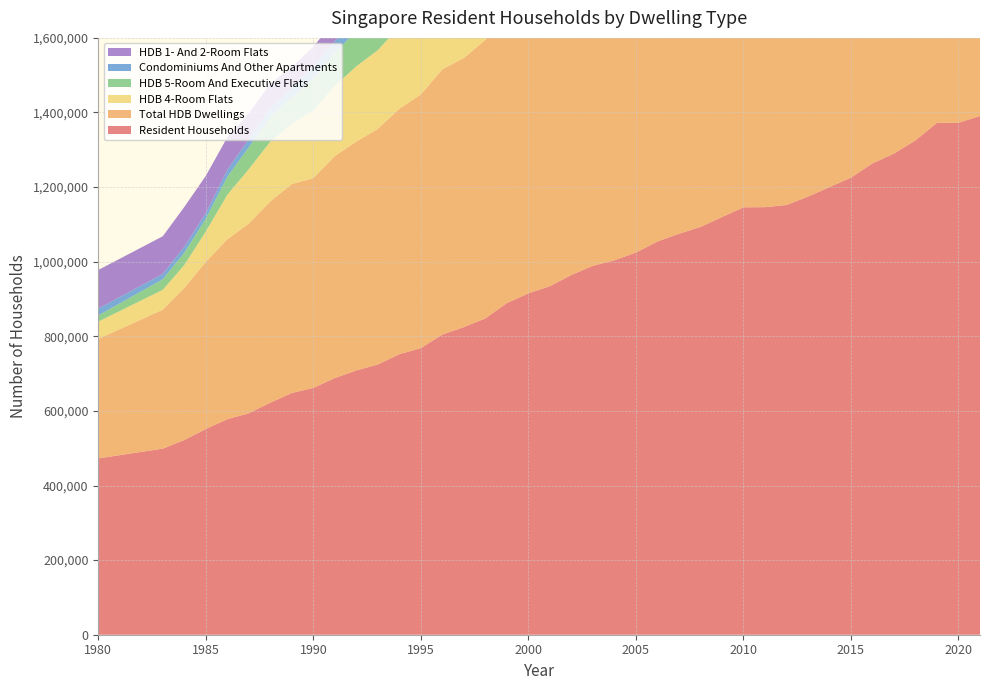

Reading left to right, list all the values displayed in this chart.

Resident Households: 1980=472700	1983=498900	1984=521900	1985=551500	1986=577800	1987=593700	1988=621900	1989=648100	1990=661700	1991=688100	1992=708500	1993=724600	1994=751900	1995=768400	1996=804700	1997=824700	1998=848000	1999=889100	2000=915100	2001=934400	2002=964600	2003=989000	2004=1003800	2005=1024500	2006=1054100	2007=1074800	2008=1093100	2009=1119600	2010=1145900	2011=1146200	2012=1152000	2013=1174500	2014=1200000	2015=1225300	2016=1263600	2017=1289900	2018=1325300	2019=1372400	2020=1372600	2021=1390600
Total HDB Dwellings: 1980=320400	1983=372500	1984=407800	1985=448200	1986=482300	1987=508700	1988=540000	1989=560100	1990=562400	1991=595100	1992=613600	1993=631700	1994=658200	1995=680100	1996=711200	1997=721400	1998=747000	1999=773800	2000=805000	2001=807800	2002=827600	2003=837200	2004=841900	2005=865100	2006=875700	2007=894100	2008=904600	2009=935900	2010=943700	2011=948400	2012=939500	2013=961800	2014=965200	2015=981100	2016=1011500	2017=1018600	2018=1043300	2019=1079200	2020=1080100	2021=1089100
HDB 4-Room Flats: 1980=46300	1983=53200	1984=61400	1985=81200	1986=119200	1987=145800	1988=159900	1989=161800	1990=181500	1991=188300	1992=201700	1993=210800	1994=220300	1995=233800	1996=235500	1997=249800	1998=270600	1999=283400	2000=302600	2001=301400	2002=316000	2003=318400	2004=316400	2005=333200	2006=334300	2007=344600	2008=349700	2009=358800	2010=365400	2011=367500	2012=375400	2013=382400	2014=386000	2015=392300	2016=407400	2017=409900	2018=420800	2019=436500	2020=434300	2021=437700
HDB 5-Room And Executive Flats: 1980=16500	1983=28400	1984=32900	1985=34300	1986=48200	1987=59000	1988=65900	1989=69900	1990=86100	1991=88700	1992=94900	1993=98400	1994=121500	1995=134100	1996=154800	1997=160900	1998=180100	1999=193000	2000=215500	2001=226100	2002=239500	2003=244500	2004=255100	2005=273000	2006=261700	2007=280500	2008=286000	2009=297400	2010=293300	2011=291900	2012=293300	2013=294300	2014=292800	2015=295800	2016=298600	2017=302900	2018=307200	2019=317000	2020=314600	2021=316200
Condominiums And Other Apartments: 1980=18400	1983=14300	1984=15800	1985=15000	1986=18700	1987=21500	1988=25500	1989=24500	1990=30800	1991=30800	1992=32400	1993=32000	1994=32300	1995=35200	1996=34500	1997=46000	1998=45900	1999=56400	2000=59500	2001=63600	2002=68200	2003=81700	2004=101000	2005=100100	2006=114600	2007=119300	2008=122700	2009=117800	2010=132000	2011=126900	2012=139900	2013=143700	2014=161800	2015=170800	2016=182400	2017=201700	2018=210300	2019=222000	2020=220100	2021=229100
HDB 1- And 2-Room Flats: 1980=103500	1983=100900	1984=106900	1985=99900	1986=87200	1987=69100	1988=64400	1989=58100	1990=53900	1991=55600	1992=58900	1993=59100	1994=61900	1995=56700	1996=60900	1997=55300	1998=50900	1999=52300	2000=45600	2001=41800	2002=41400	2003=44200	2004=41200	2005=44500	2006=46200	2007=44700	2008=43000	2009=49700	2010=52300	2011=52200	2012=54000	2013=59100	2014=64000	2015=68800	2016=74100	2017=75400	2018=81400	2019=85700	2020=88800	2021=92400